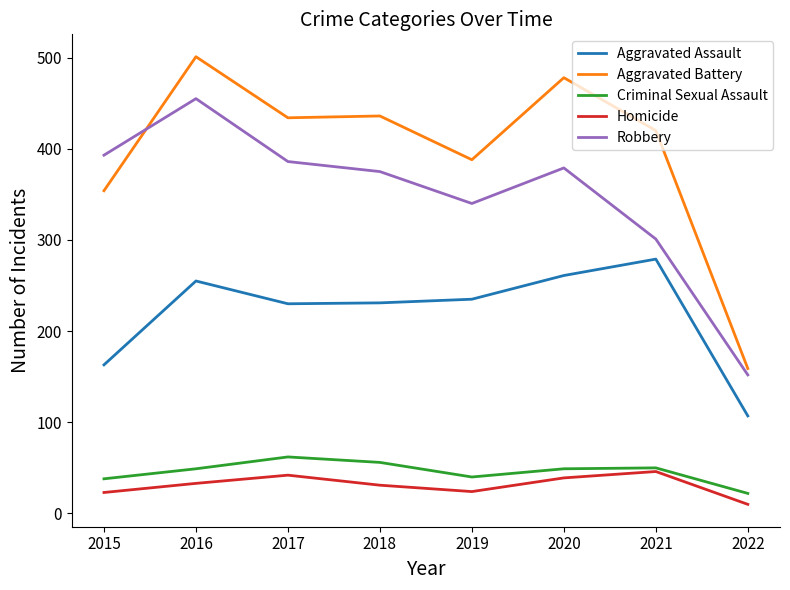

Is it true that Homicide equals 31 at 2018?

True